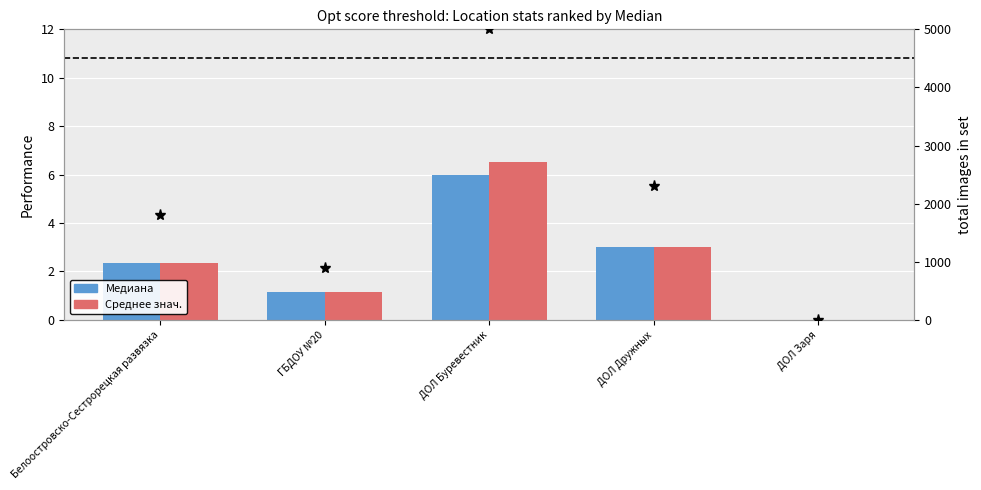

How many values in the Среднее знач. series are below 2?

2